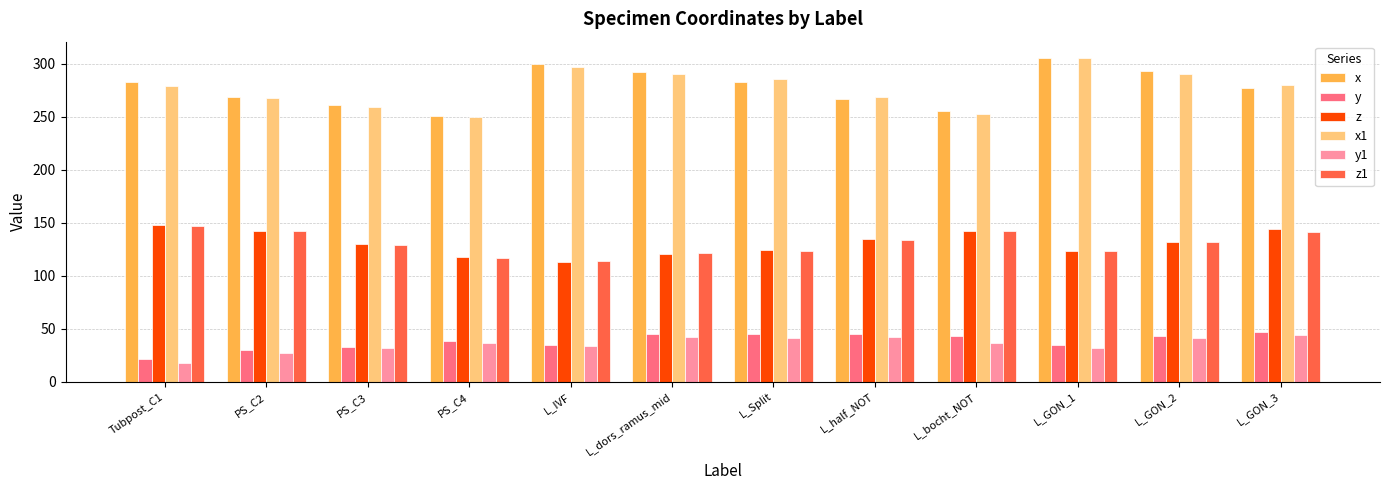

Which series has the largest range (max minus min)?

x1